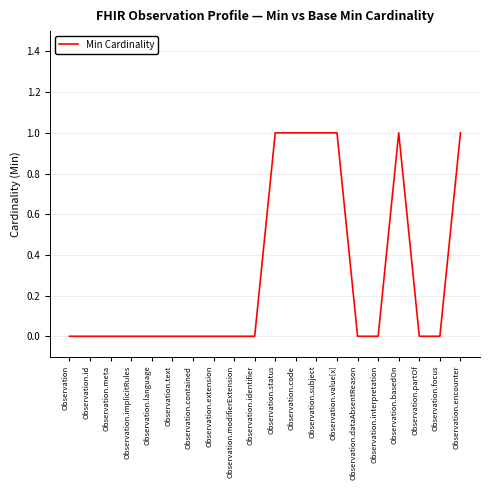

Reading left to right, extract all data points from this chart.

0	0	0	0	0	0	0	0	0	0	1	1	1	1	0	0	1	0	0	1